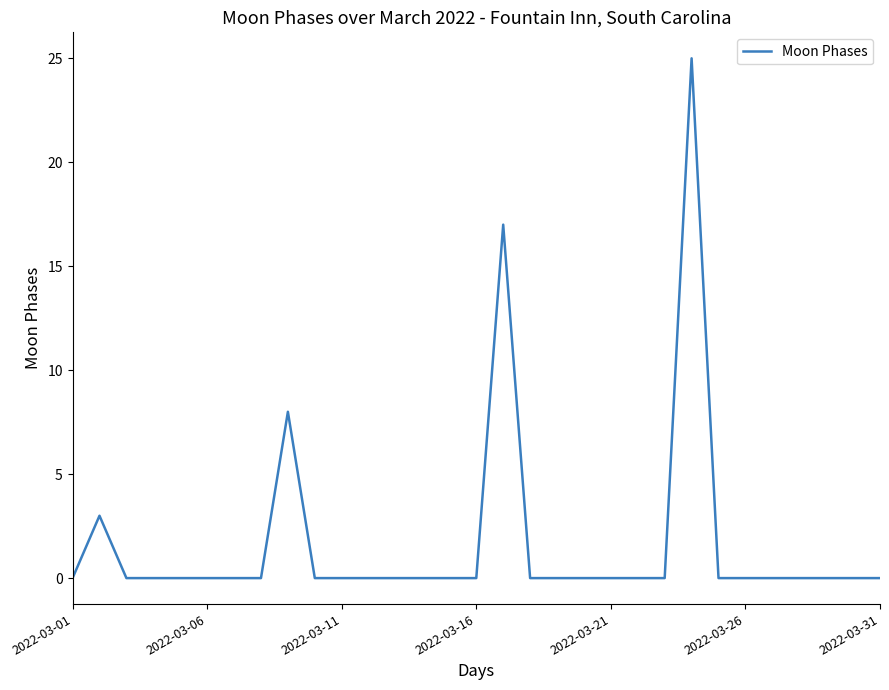

What is the maximum value shown in the chart?

25